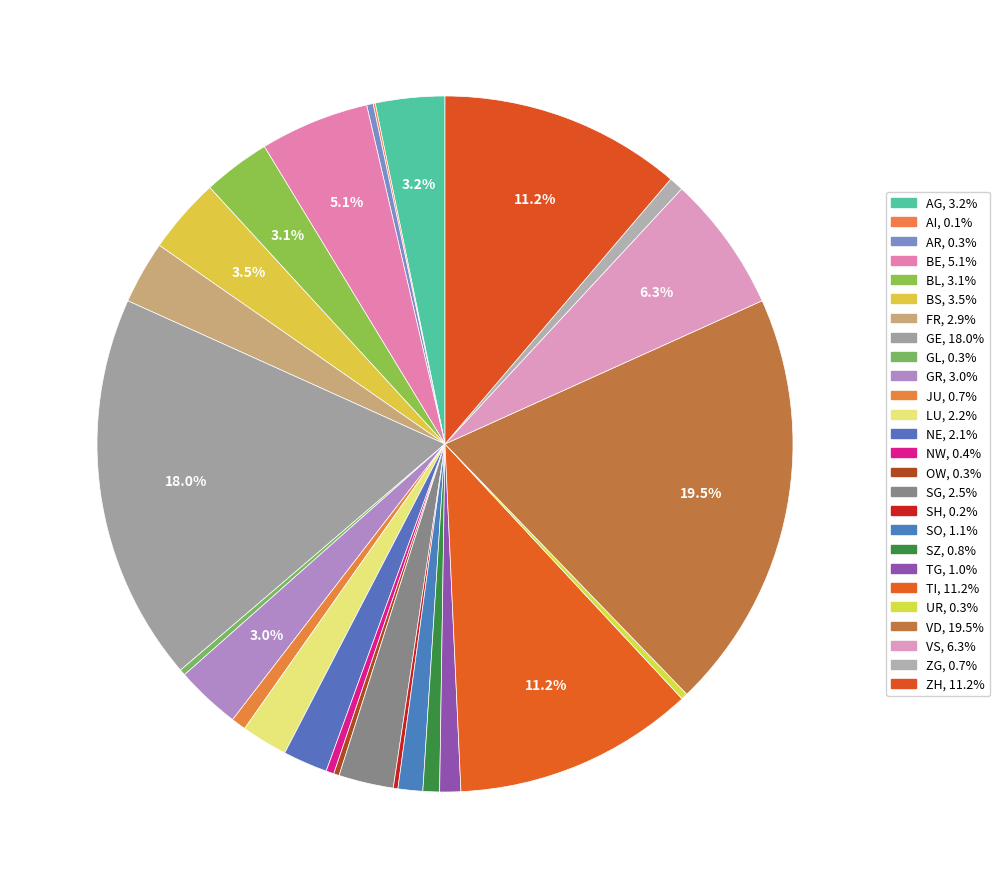

Is it true that SO is 1% of the pie?

True